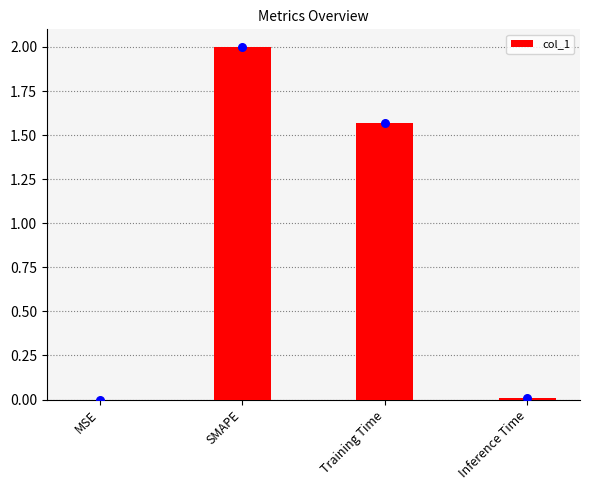

What is the change in value from MSE to SMAPE?

+2.0